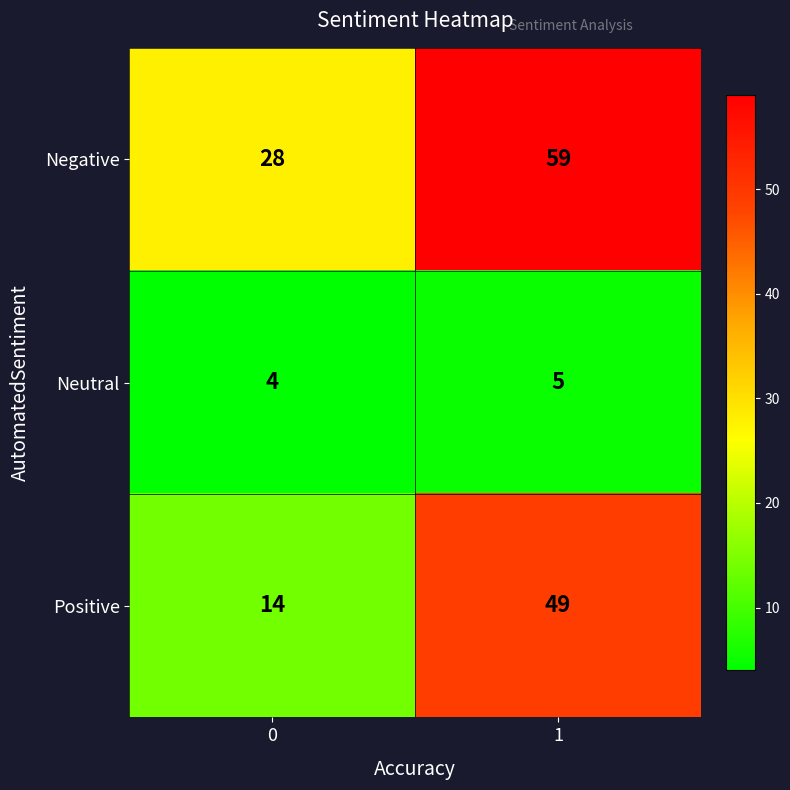

Reading right to left, what are all the values shown in this chart?

Negative: 59	28
Neutral: 5	4
Positive: 49	14